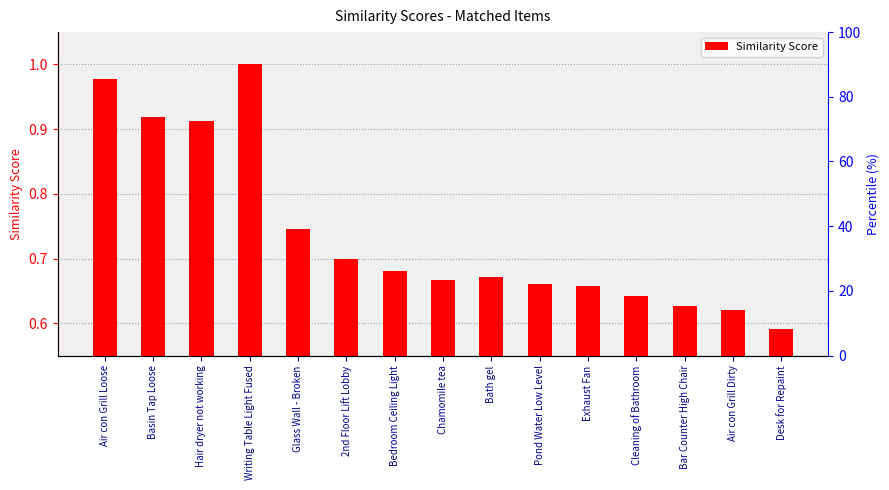

Is it true that the value at Bath gel is 1.0?

False